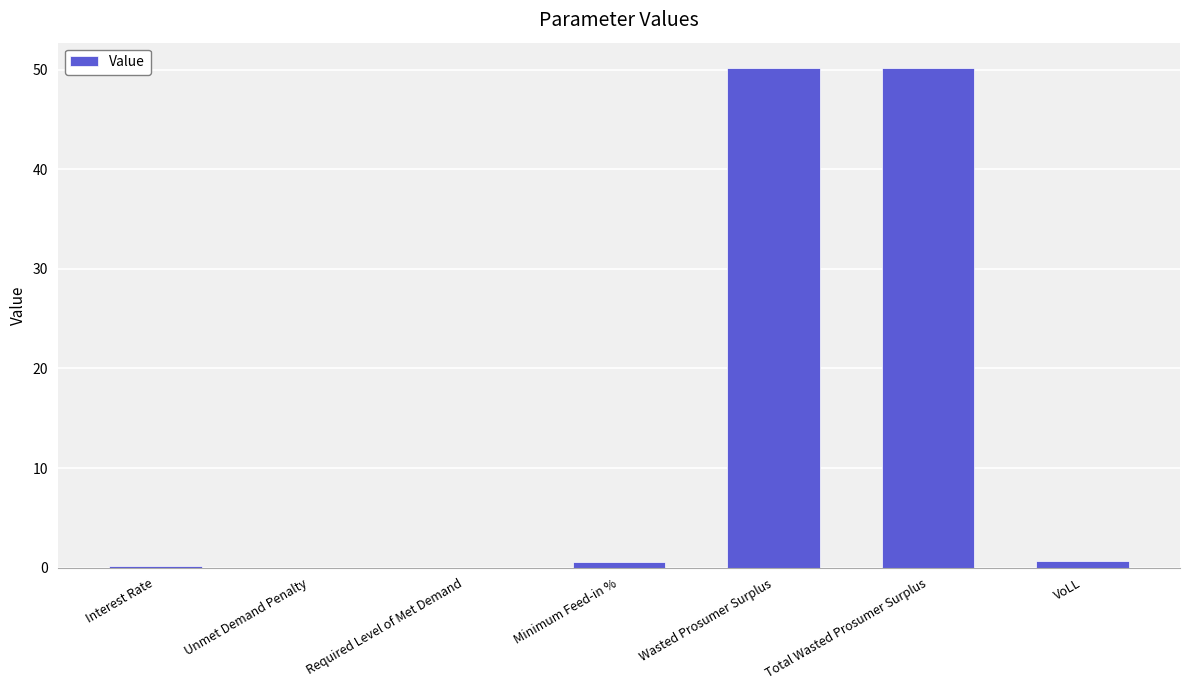

What is the maximum value shown in the chart?

50.2